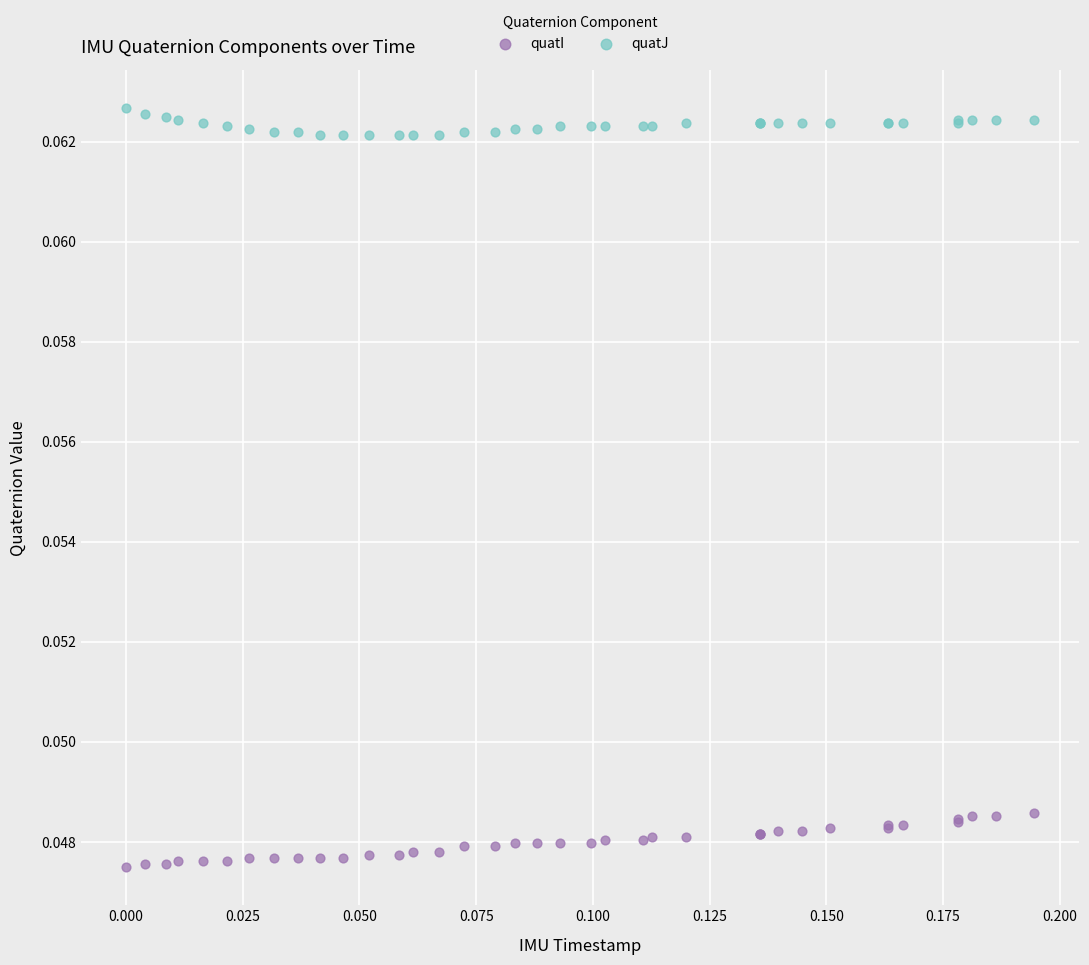

Which series has the widest spread of Y values?

quatI